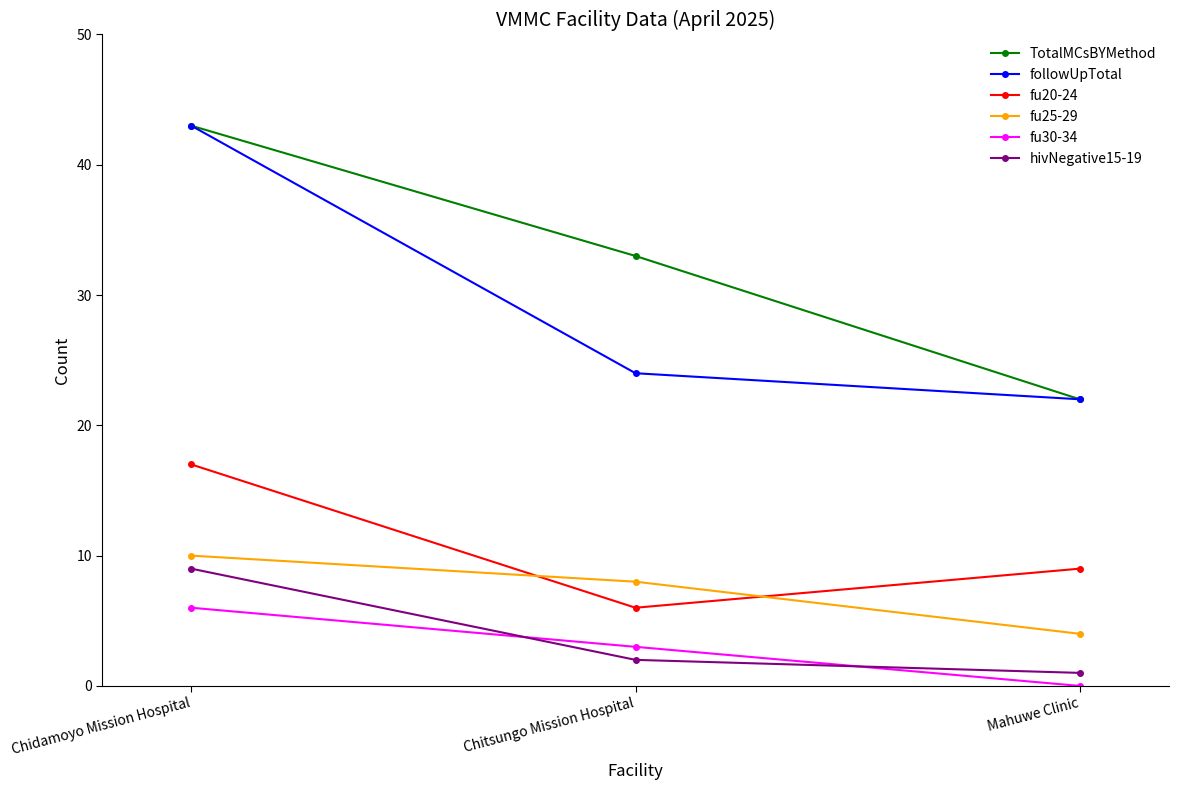

What are all the series names shown in the legend?

TotalMCsBYMethod, followUpTotal, fu20-24, fu25-29, fu30-34, hivNegative15-19